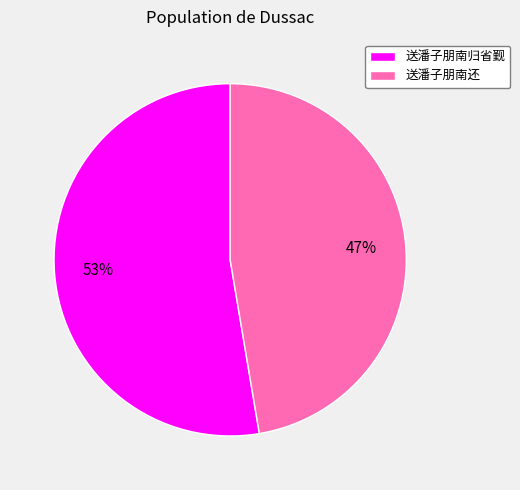

Between 送潘子朋南归省觐 and 送潘子朋南还, which is larger?

送潘子朋南归省觐